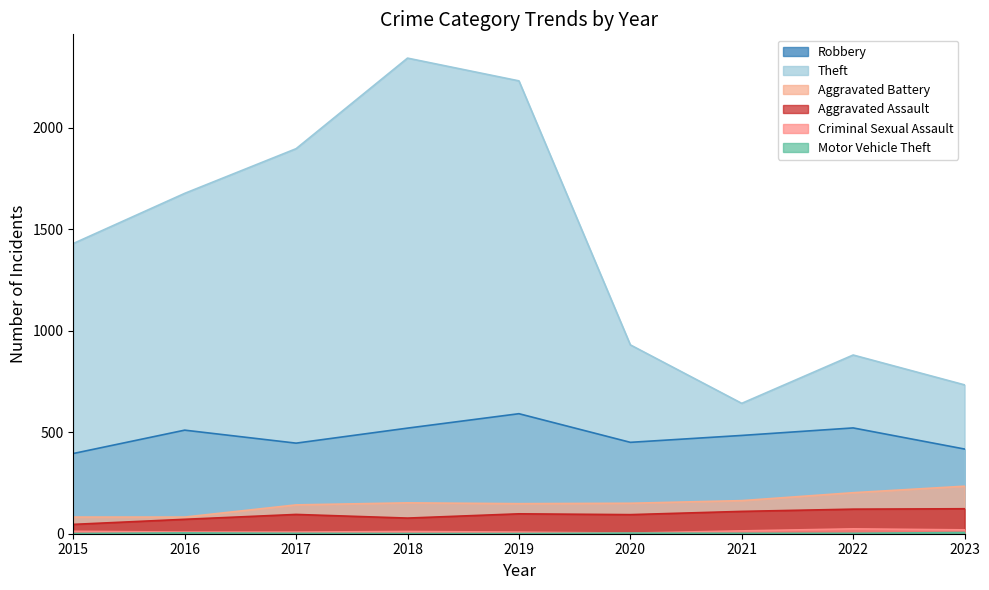

How many interior local peaks does the Criminal Sexual Assault series have?

2